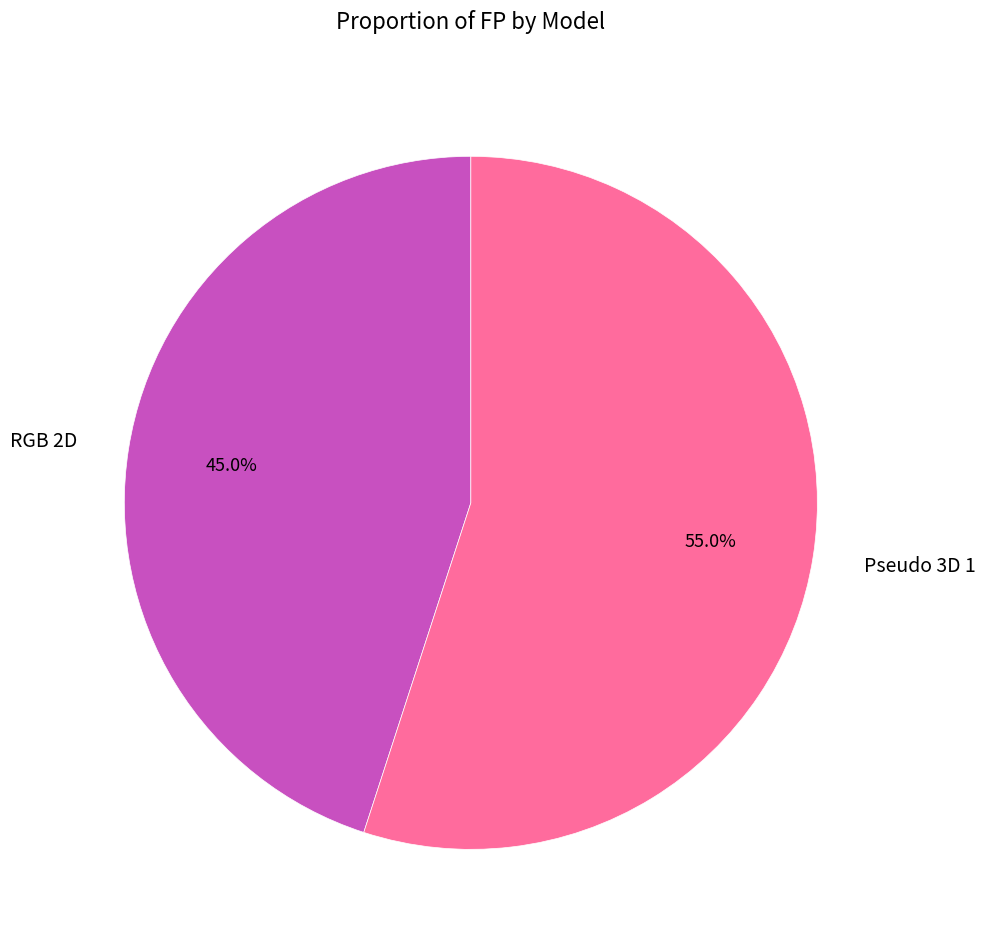

What percentage is the Pseudo 3D 1 slice, to the nearest percent?

55%